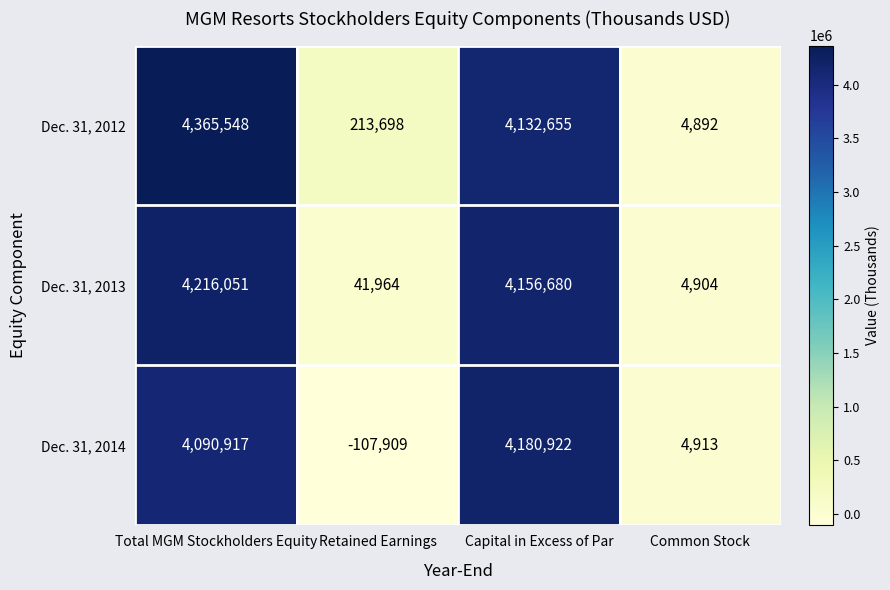

True or false: Dec. 31, 2014 has a value of 6313469 at Total MGM Stockholders Equity.

False